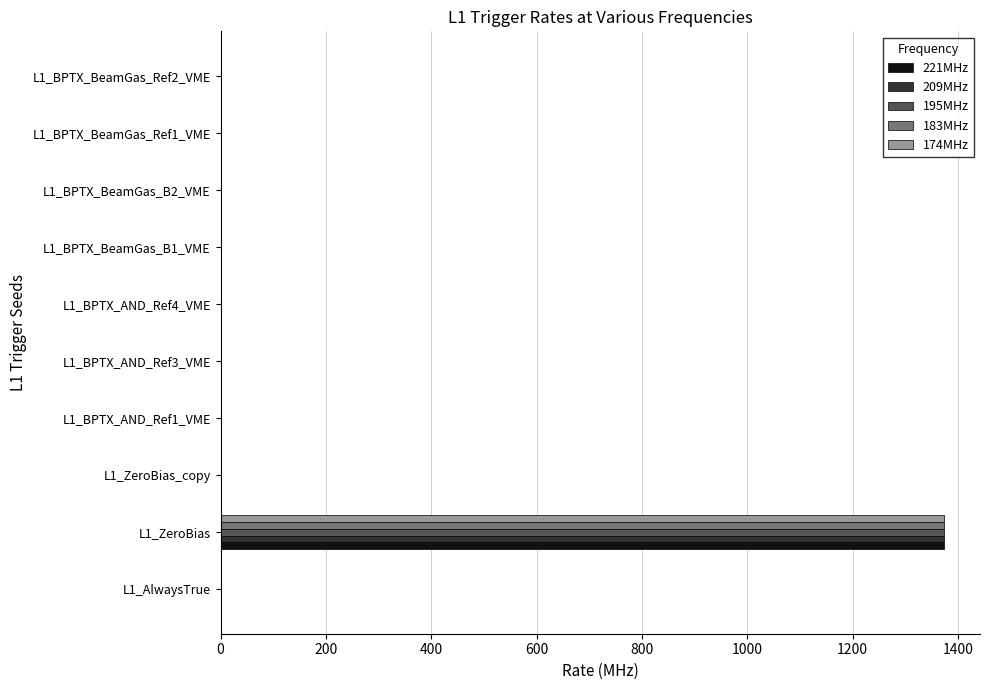

The value of 221MHz at L1_BPTX_AND_Ref1_VME is 0. True or false?

True